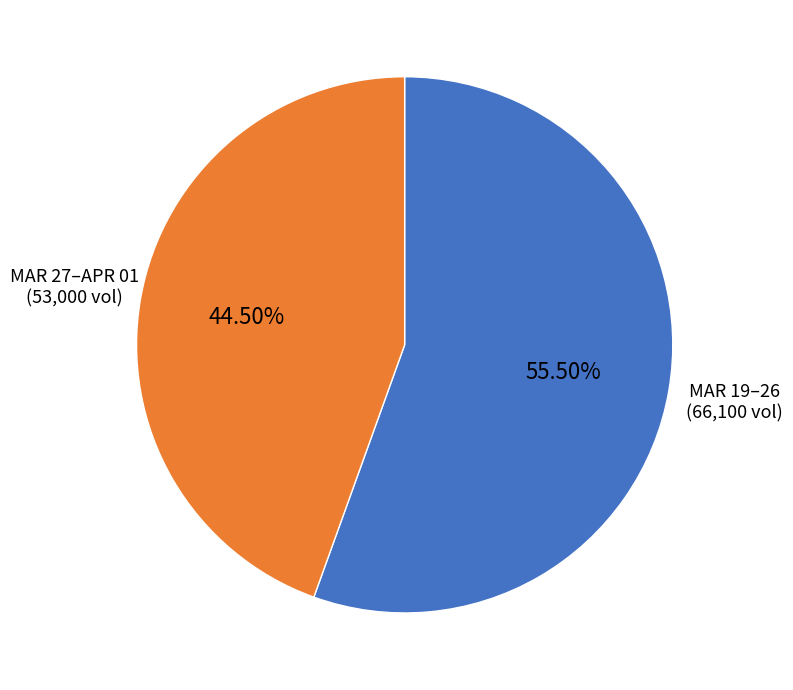

Is there any slice that represents more than half of the pie?

Yes